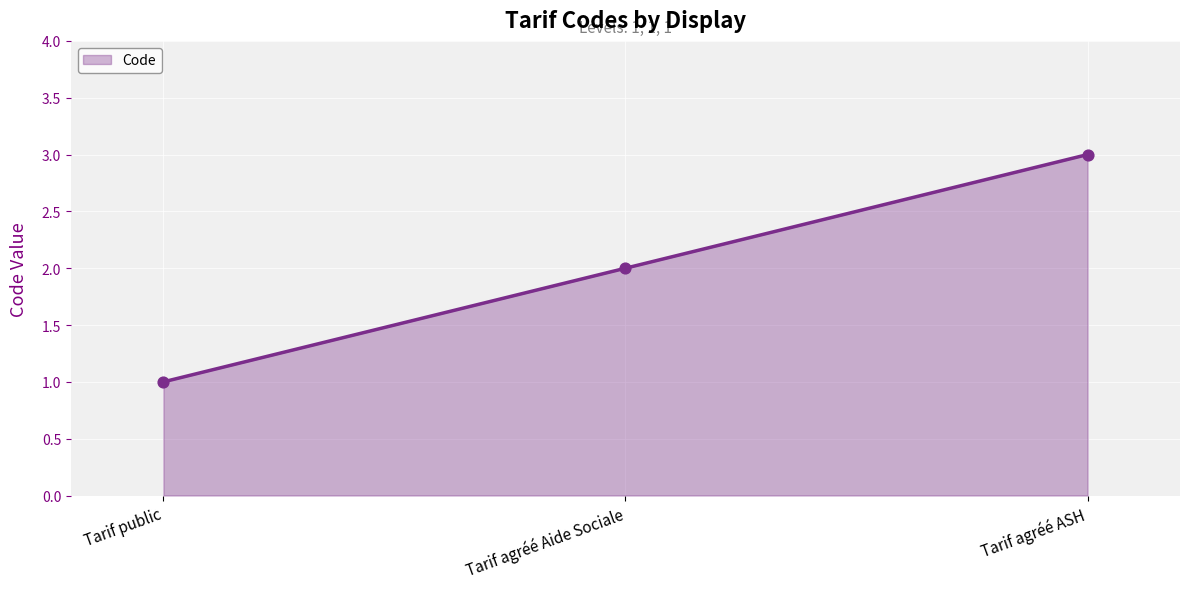

What is the ratio of the value at Tarif public to the value at Tarif agréé Aide Sociale?

0.5